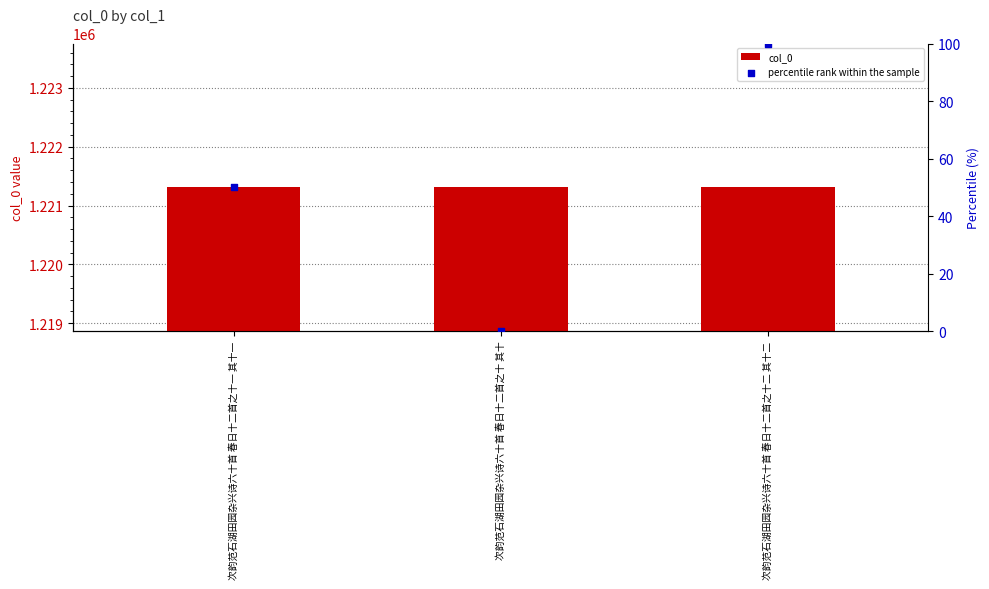

At how many categories does at least one series exceed 121481?

3